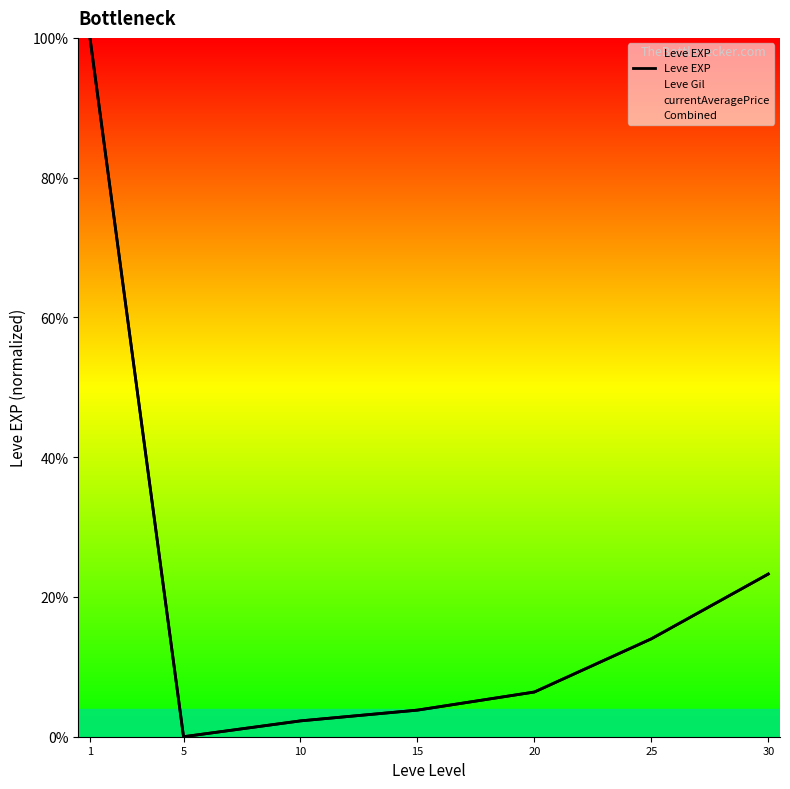

True or false: the data shows 7.8 at 30.

False